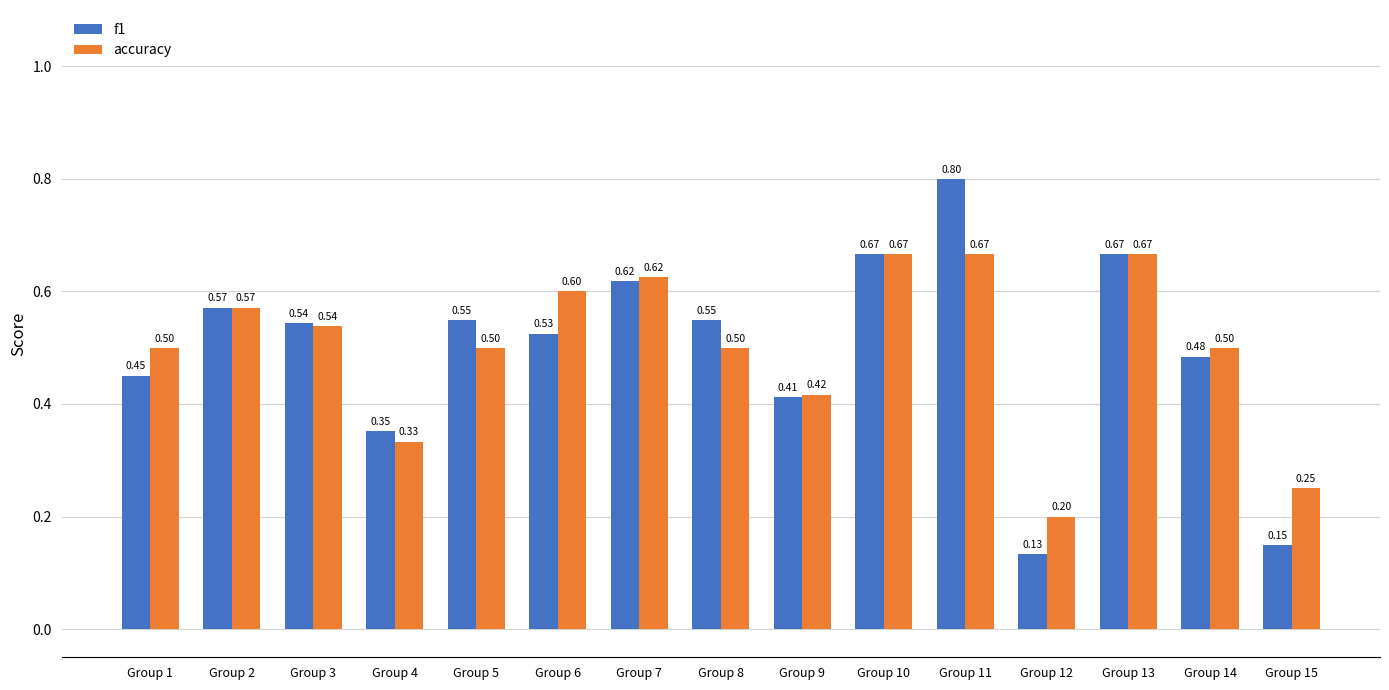

Does the chart contain stacked bars?

No